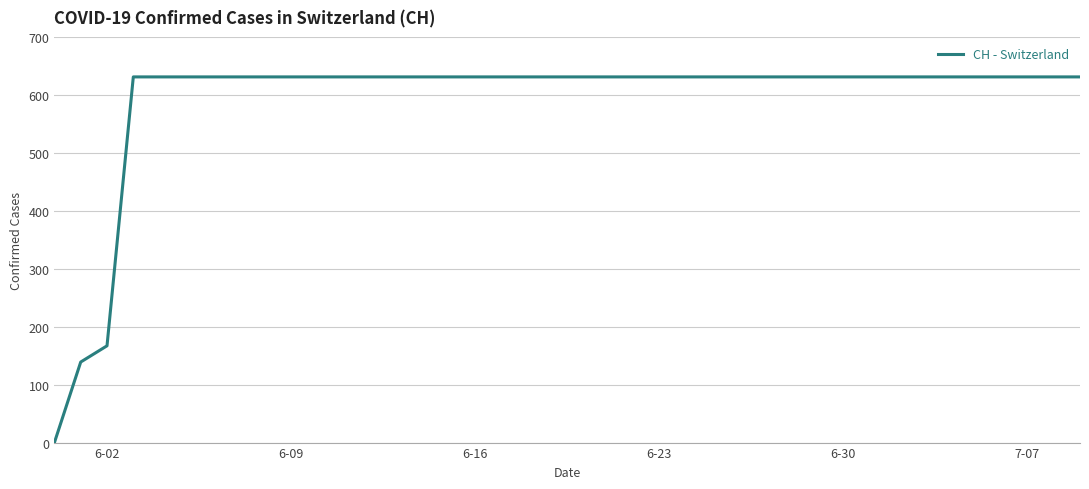

What is the maximum value shown in the chart?

631